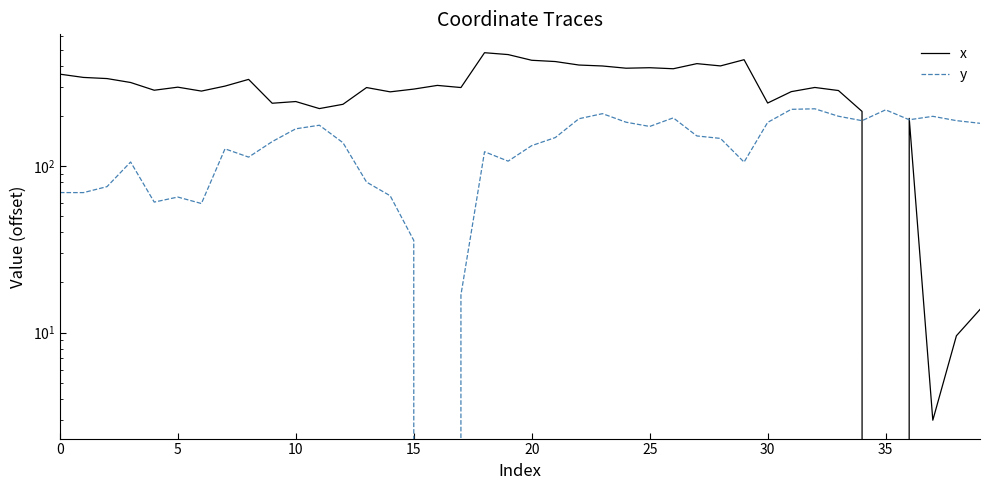

Reading left to right, transcribe all the data shown in this chart.

x: 356.3	340.5	335.2	317.4	285.2	297.6	281.9	302.0	331.4	238.3	243.9	221.3	234.8	296.0	278.9	289.8	304.9	296.1	479.2	467.0	431.6	424.1	404.2	398.8	386.8	389.4	383.9	412.0	399.2	435.0	239.0	279.7	296.4	284.1	212.9	0.0	193.4	3.0	9.6	13.8
y: 69.3	69.3	75.2	105.8	60.8	65.1	59.6	126.8	113.2	140.2	167.4	175.8	138.1	80.1	66.3	35.8	0.0	16.9	121.9	107.0	132.6	148.3	192.3	206.3	183.3	172.9	194.7	151.6	146.5	105.6	182.8	219.0	220.7	199.1	187.2	217.5	189.7	198.8	187.4	180.6